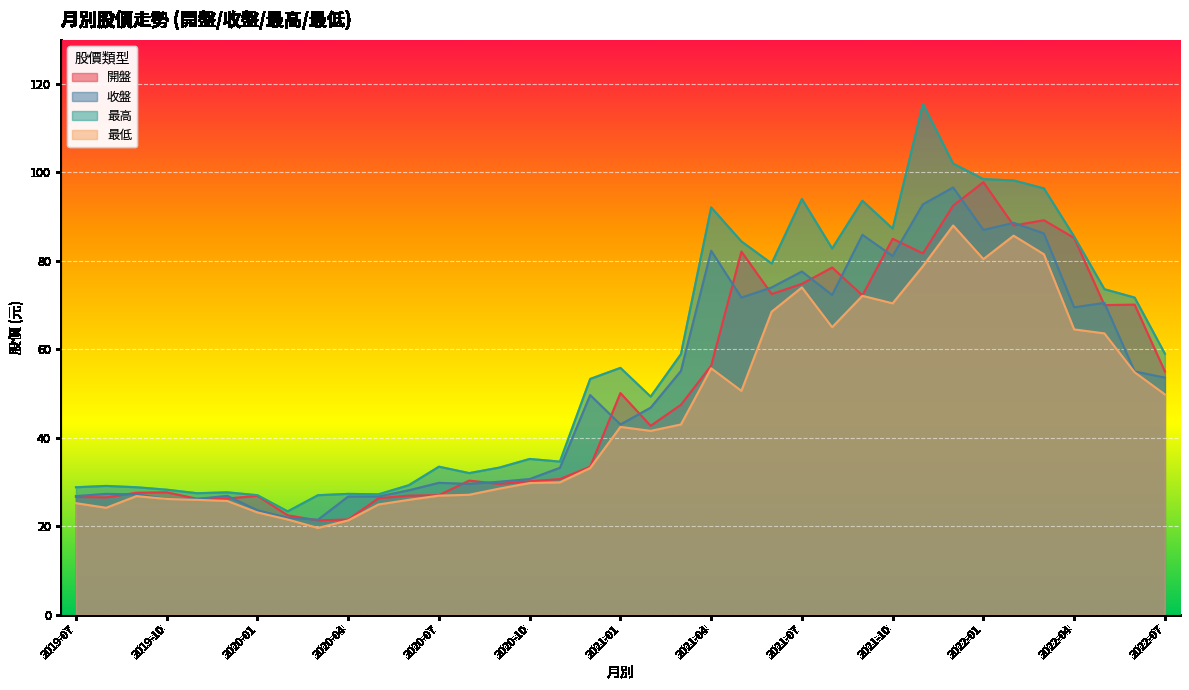

True or false: 最高 has more than 2 interior local peaks.

True